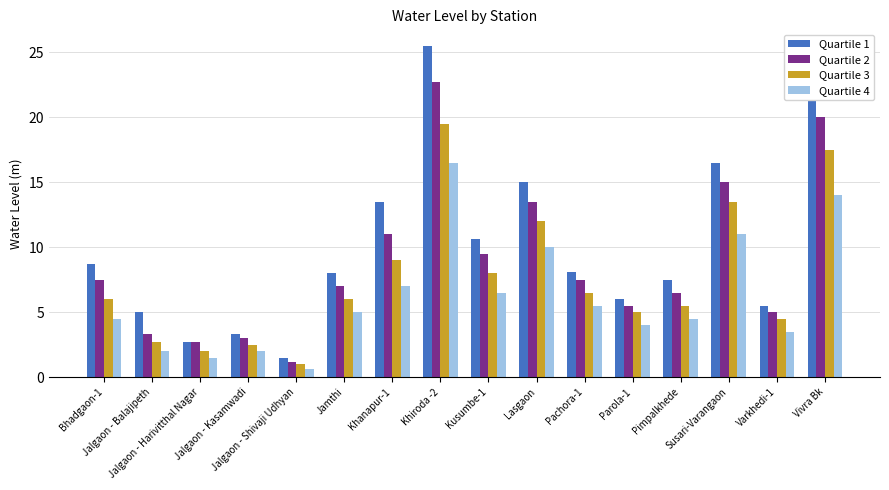

What is the difference between the highest and lowest values at Jalgaon - Balajipeth?

3.0